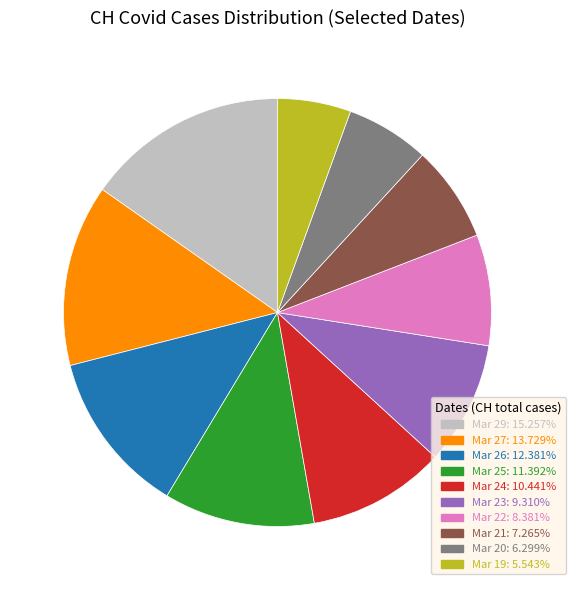

Does any single category account for the majority?

No